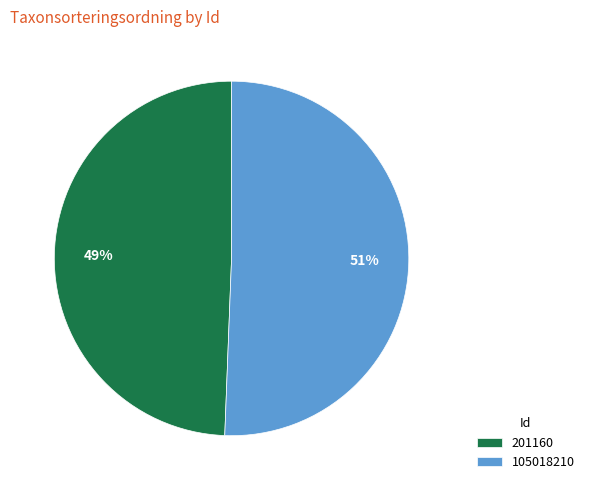

Which category has the biggest portion of the pie?

105018210